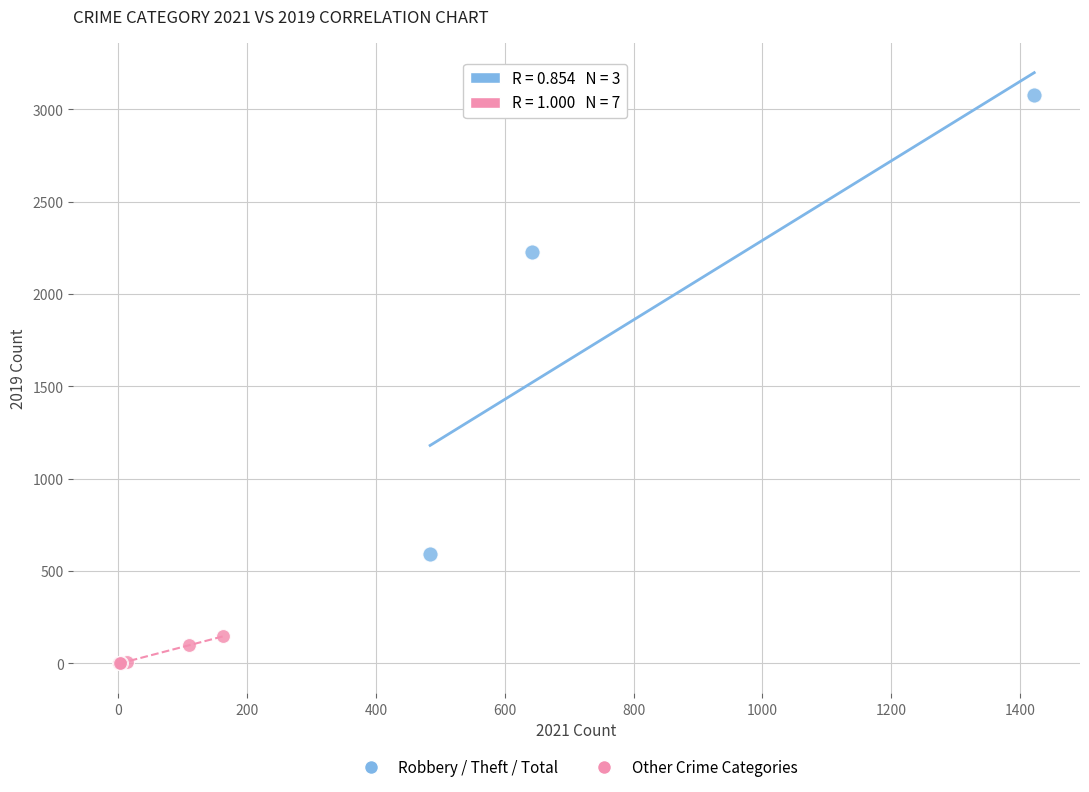

Which series has the widest spread of Y values?

Robbery / Theft / Total